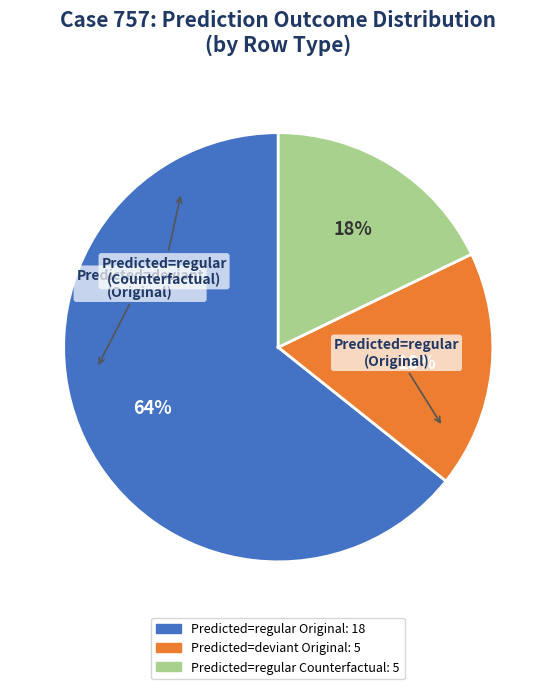

Is there a majority slice in this chart?

Yes